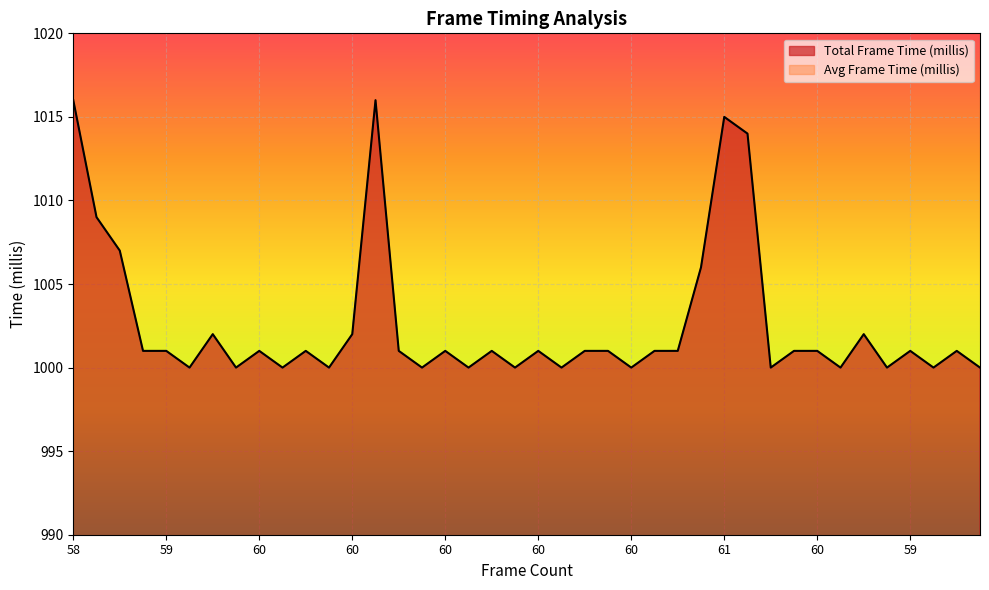

What is the difference between the maximum and minimum values in the Avg Frame Time (millis) series?

1.5